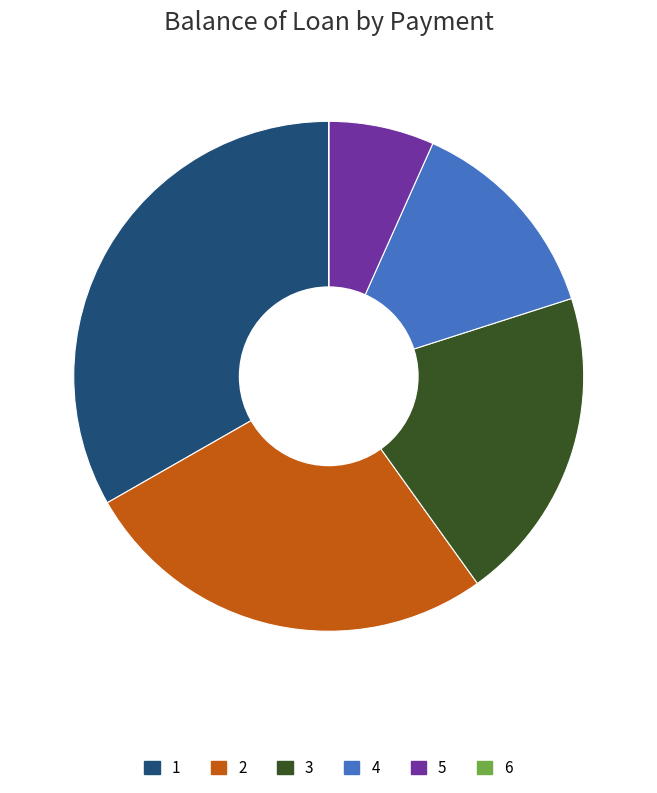

Is it true that 4 is 22% of the pie?

False